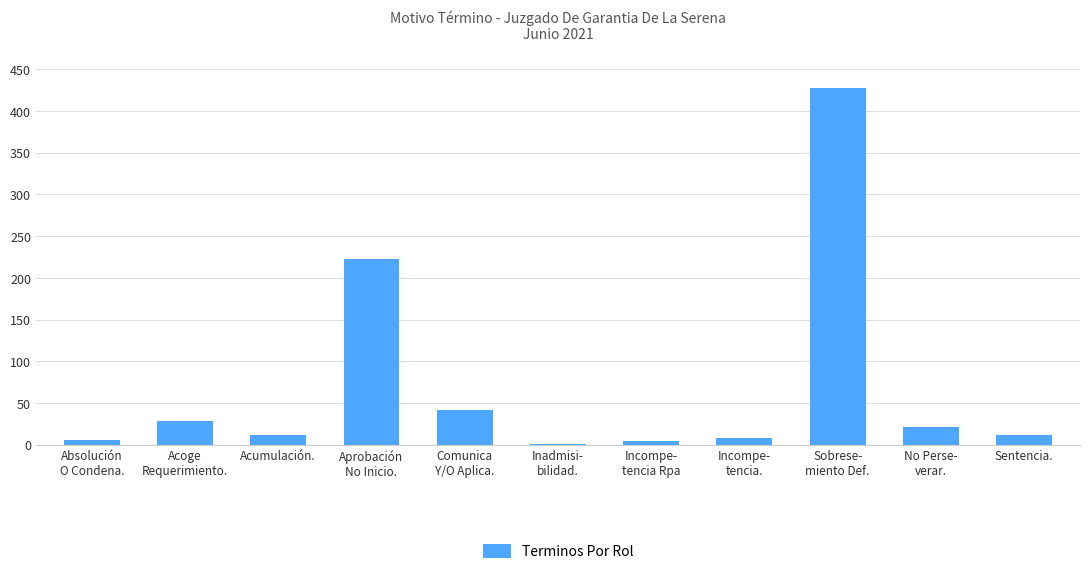

True or false: the data shows 223 at Aprobación
No Inicio..

True